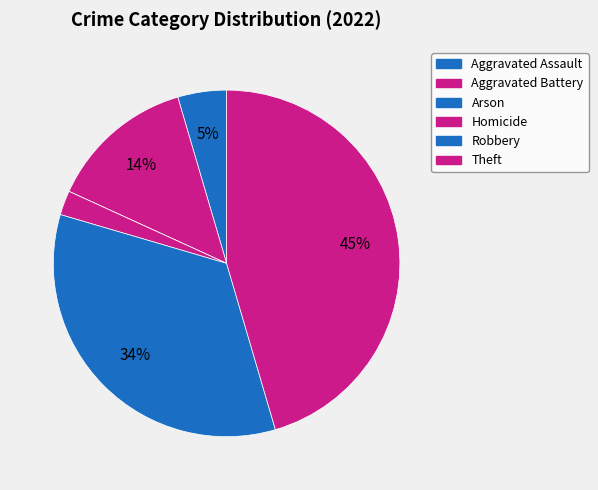

How much of the chart is everything except Aggravated Battery?

86.4%